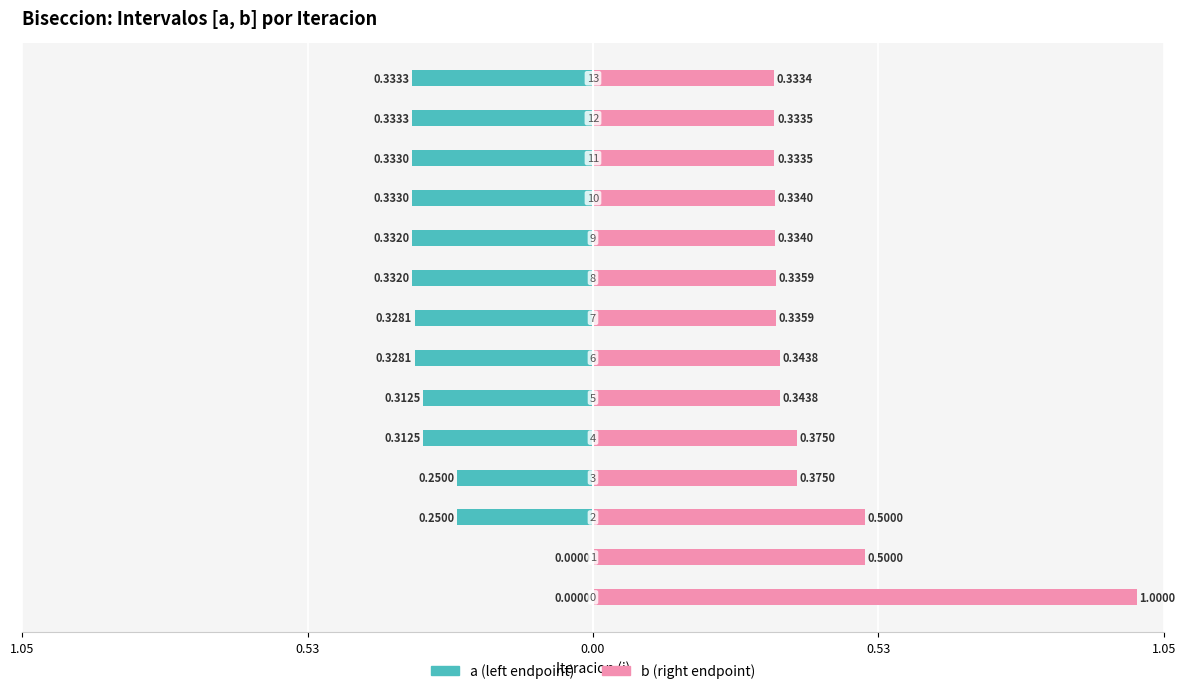

What is the value of the a (left endpoint) bar at the 6th from the left?

-0.3